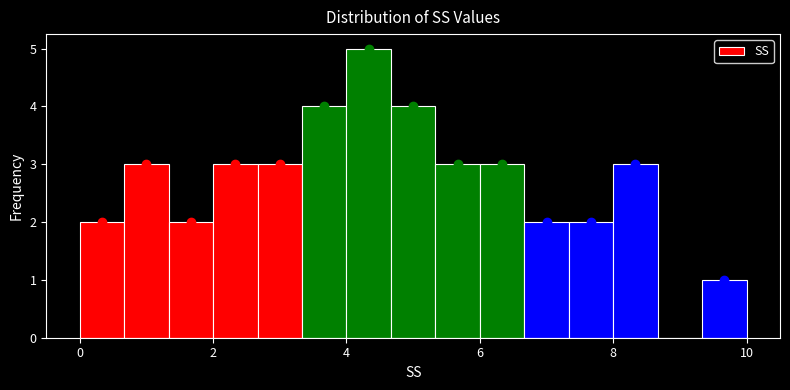

Read against the x-axis, roughly where is the centre of the tallest bar?

4.4